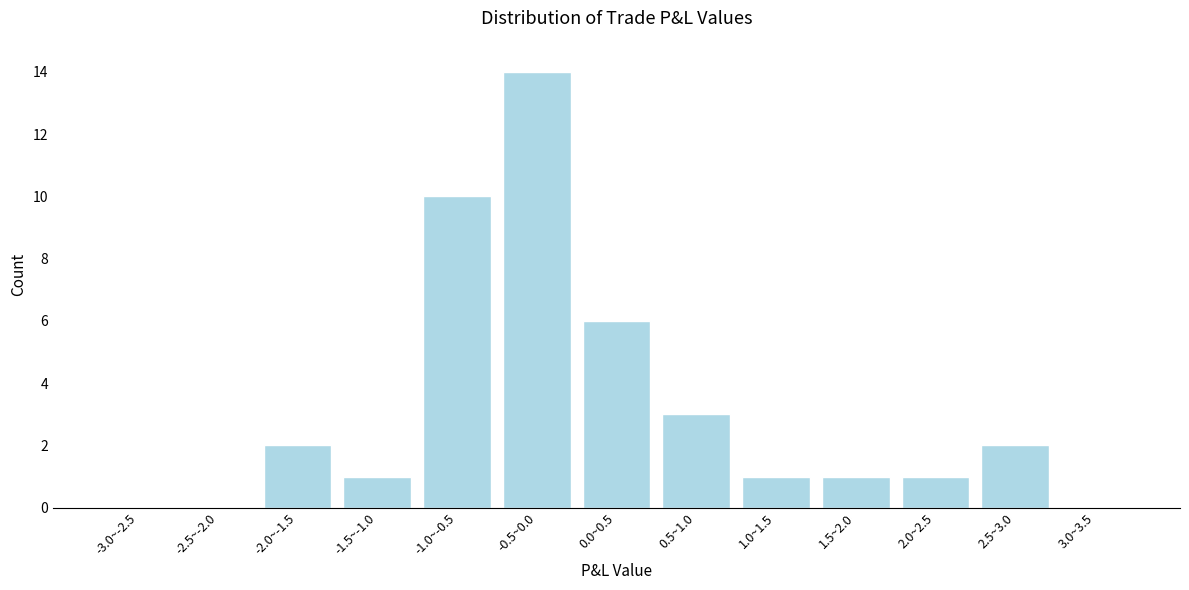

Reading left to right, list all the values displayed in this chart.

-3.0~-2.5=0	-2.5~-2.0=0	-2.0~-1.5=2	-1.5~-1.0=1	-1.0~-0.5=10	-0.5~0.0=14	0.0~0.5=6	0.5~1.0=3	1.0~1.5=1	1.5~2.0=1	2.0~2.5=1	2.5~3.0=2	3.0~3.5=0